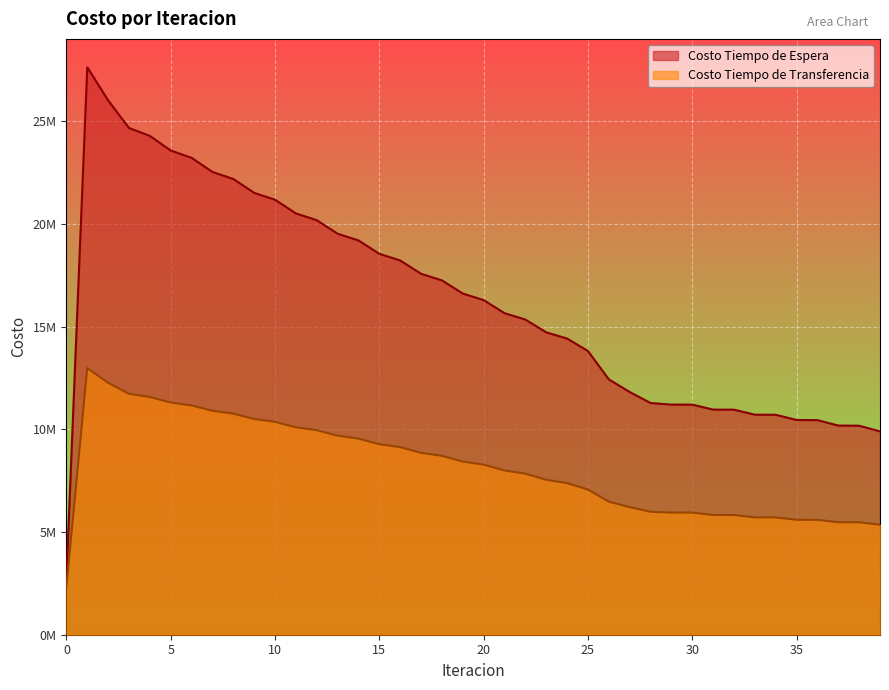

Reading left to right, what are all the values shown in this chart?

Costo Tiempo de Espera: 0=2763560.6	1=27635606.5	2=26024995.9	3=24678125.2	4=24294355.9	5=23580713.6	6=23225459.7	7=22537667.2	8=22194420.3	9=21520142.0	10=21183906.7	11=20518800.6	12=20187441.2	13=19529459.7	14=19201885.5	15=18549910.5	16=18225510.9	17=17578895.4	18=17257320.3	19=16615700.9	20=16296762.9	21=15659975.4	22=15348780.1	23=14726890.8	24=14423805.3	25=13817803.2	26=12436343.2	27=11820426.1	28=11284850.9	29=11207513.0	30=11205629.4	31=10963969.7	32=10959813.5	33=10717191.3	34=10711275.8	35=10458151.6	36=10450918.8	37=10186475.7	38=10178252.4	39=9903534.0
Costo Tiempo de Transferencia: 0=2336194.6	1=12985723.5	2=12267499.1	3=11732863.6	4=11575488.2	5=11308734.4	6=11166615.0	7=10906348.5	8=10767489.7	9=10505824.2	10=10367037.1	11=10101938.5	12=9962078.1	13=9692964.7	14=9551552.2	15=9278295.6	16=9135105.0	17=8857719.2	18=8712622.4	19=8431147.2	20=8284046.6	21=7998496.7	22=7844451.9	23=7545122.8	24=7383467.5	25=7069318.6	26=6483183.8	27=6212572.9	28=5988779.3	29=5949762.1	30=5948065.9	31=5831786.6	32=5829123.7	33=5715587.2	34=5712288.3	35=5598120.0	36=5594330.2	37=5478560.0	38=5474370.5	39=5356736.1